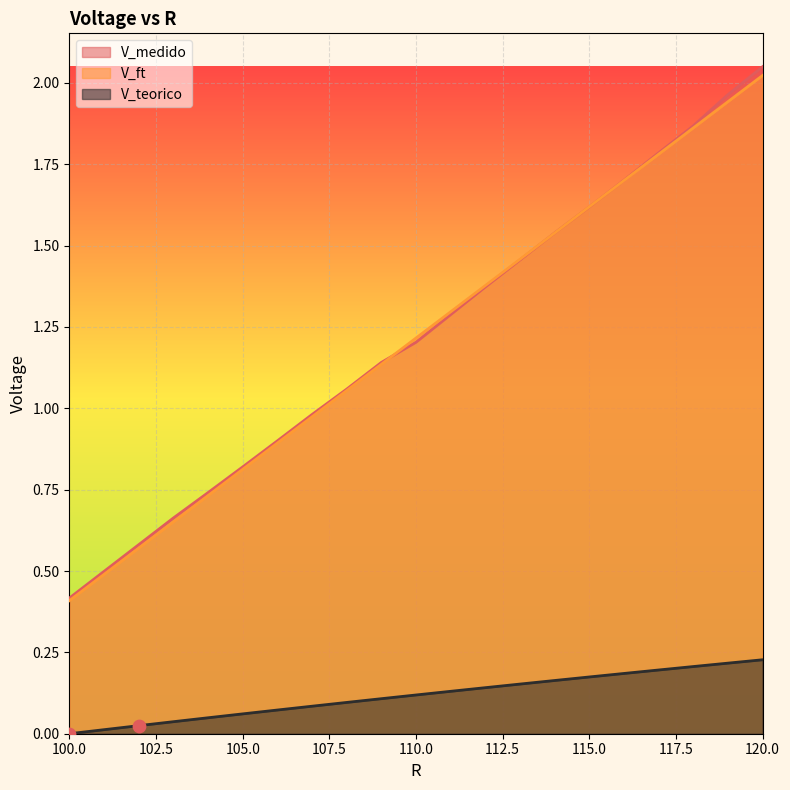

Which series contains the highest Y value?

V_medido